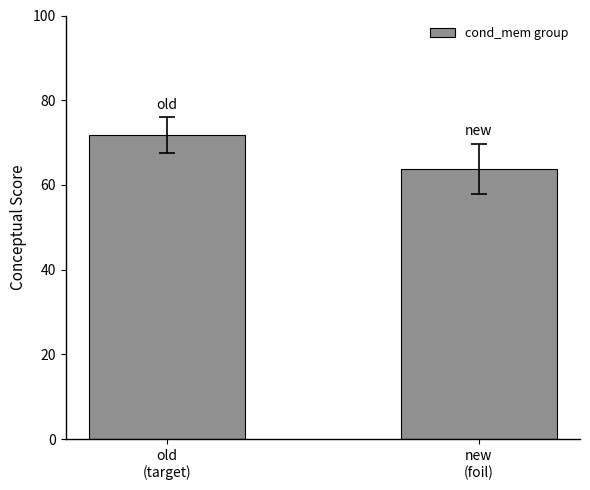

Are the bars horizontal?

No